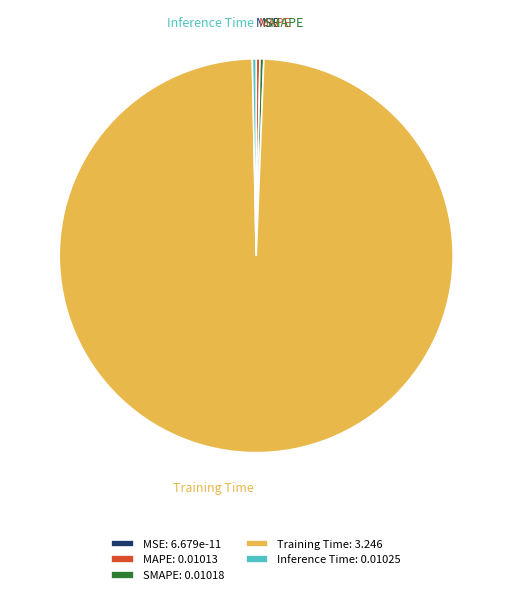

Is it true that Training Time is 93% of the pie?

False